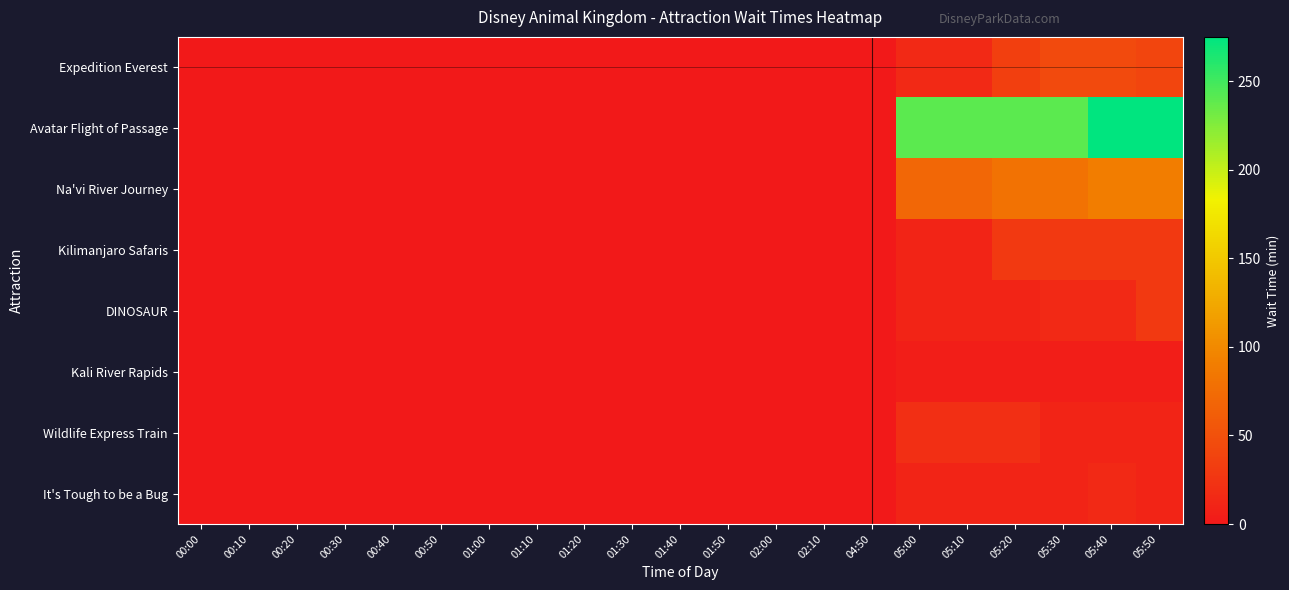

List the series in order of their peak value, highest first.

Avatar Flight of Passage, Na'vi River Journey, Expedition Everest, Kilimanjaro Safaris, DINOSAUR, Wildlife Express Train, It's Tough to be a Bug, Kali River Rapids